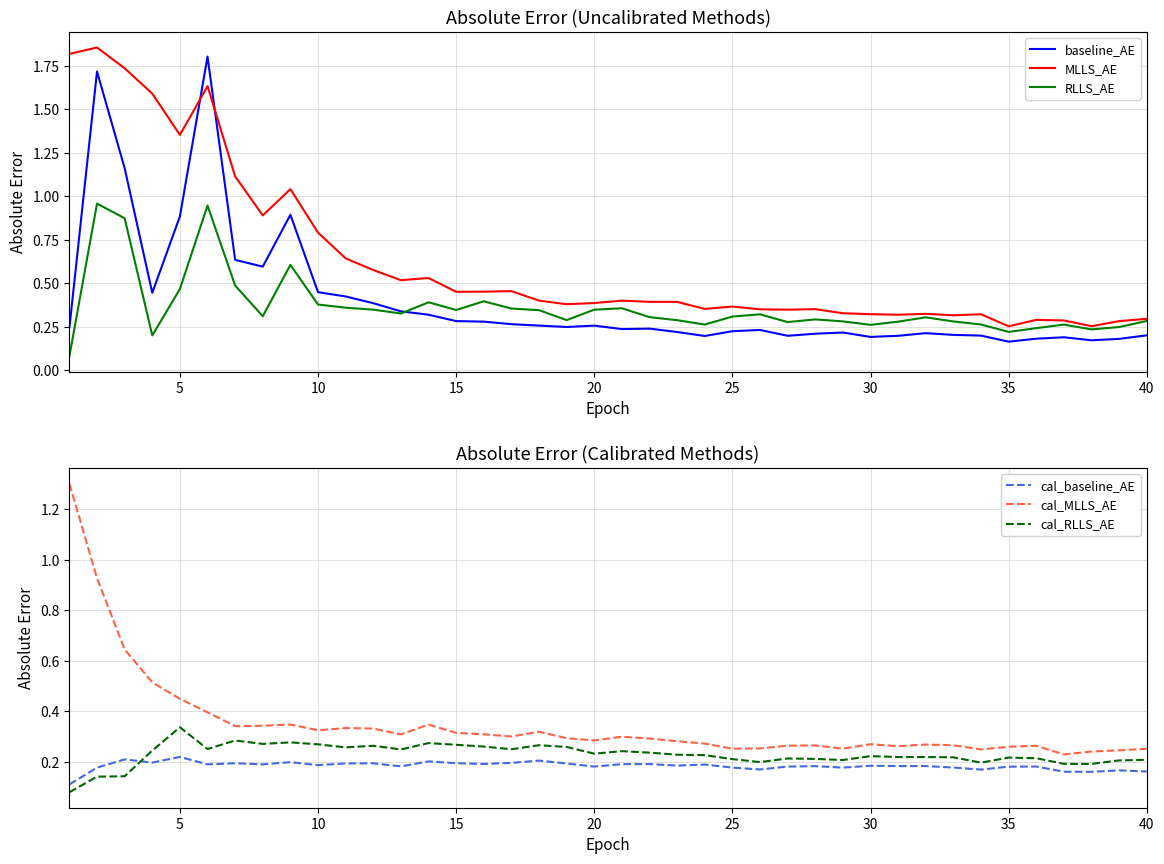

Is it true that MLLS_AE equals 0.1 at 40?

False